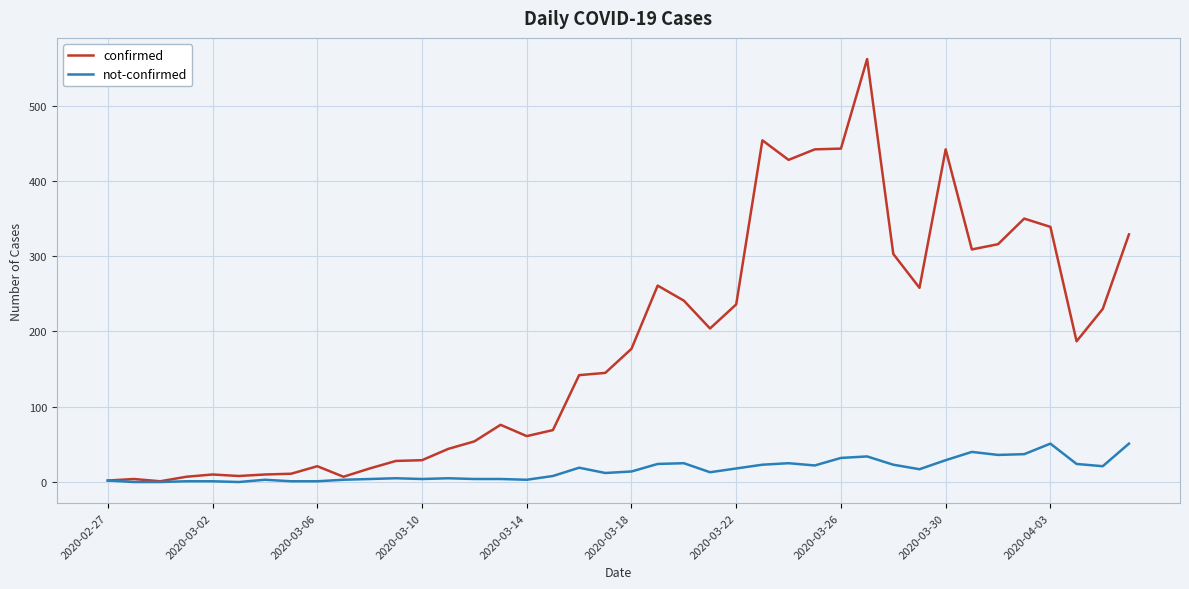

Which series has the widest spread of values?

confirmed